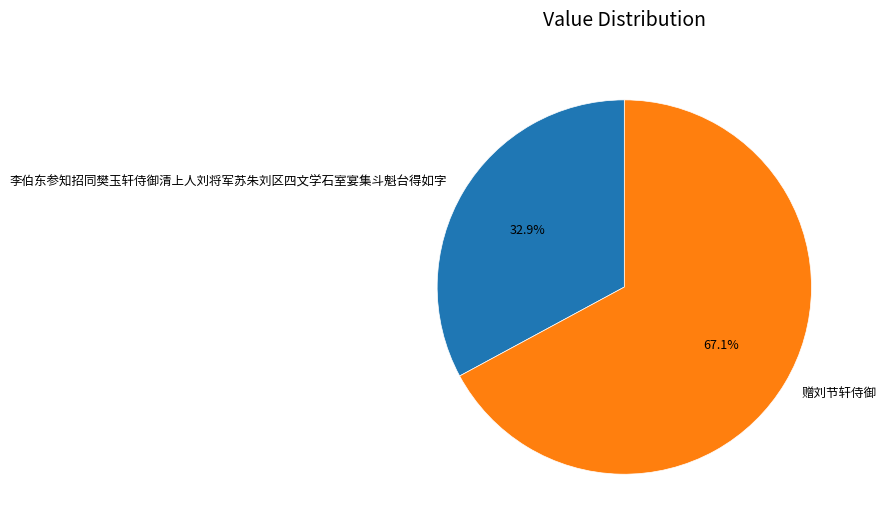

Which slice is the largest?

赠刘节轩侍御